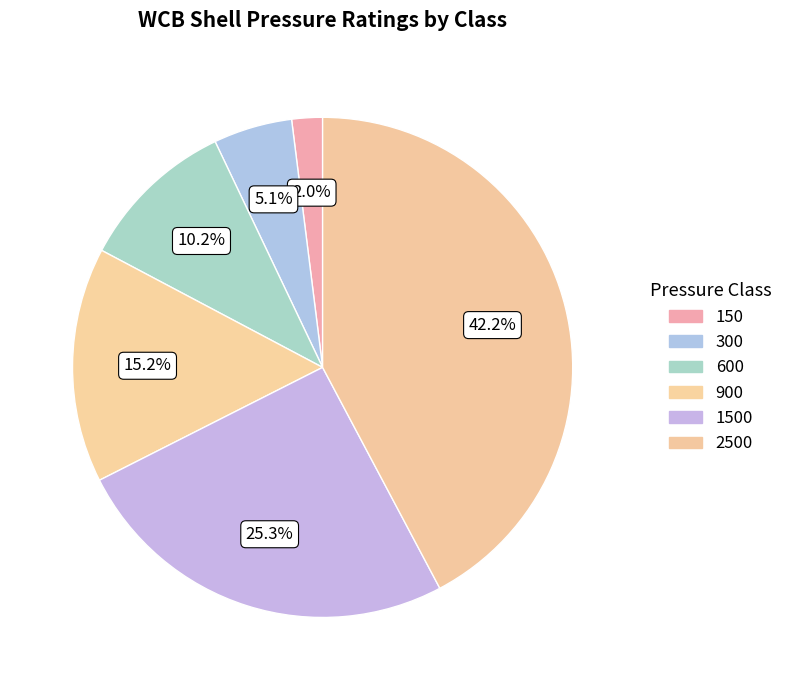

How many slices are in this pie chart?

6